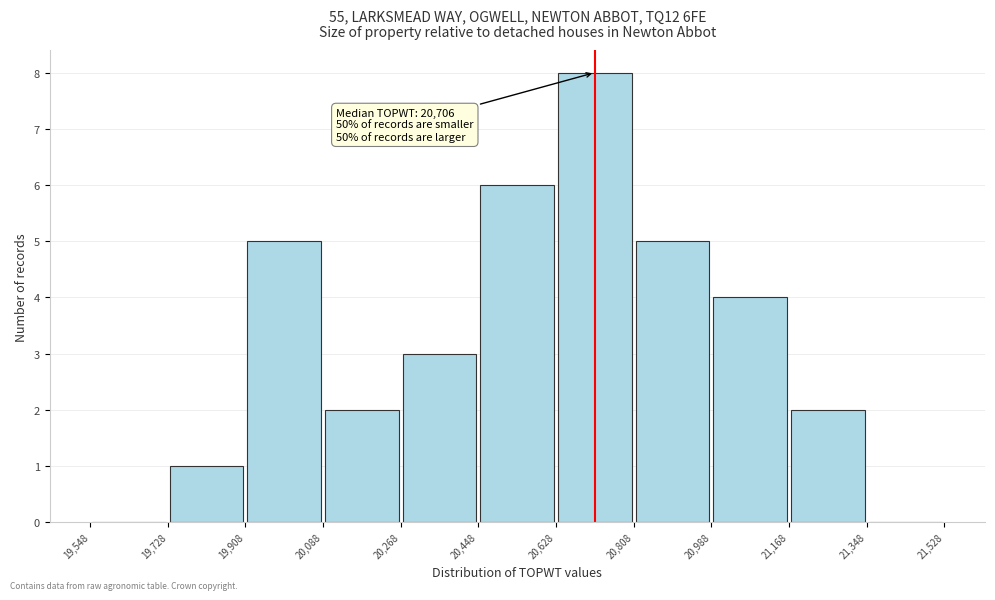

Over which range of the x-axis is the bar tallest?

20,628 to 20,808